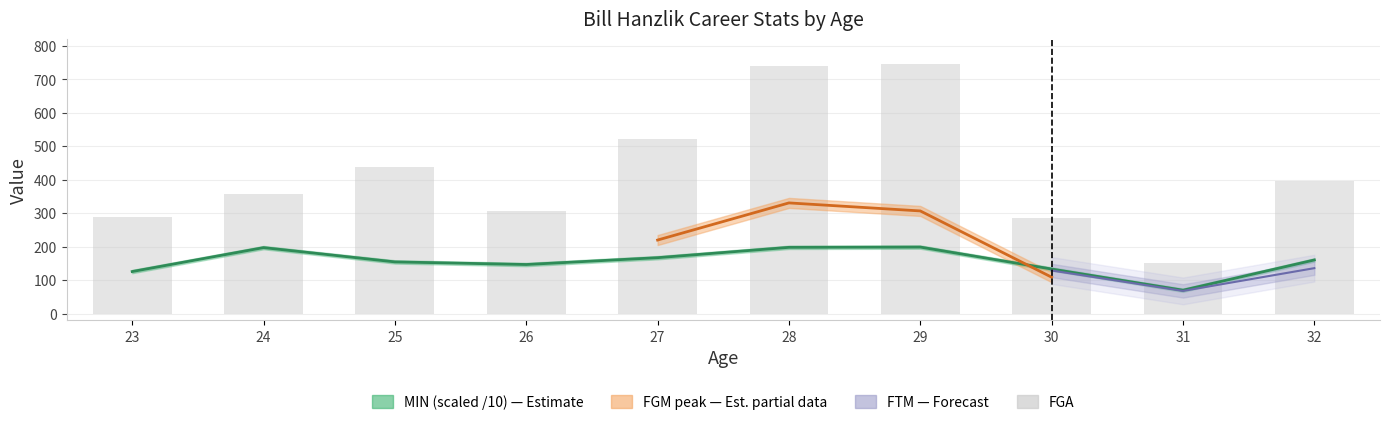

Rank the categories by value from highest to lowest.

29, 28, 27, 25, 32, 24, 26, 23, 30, 31